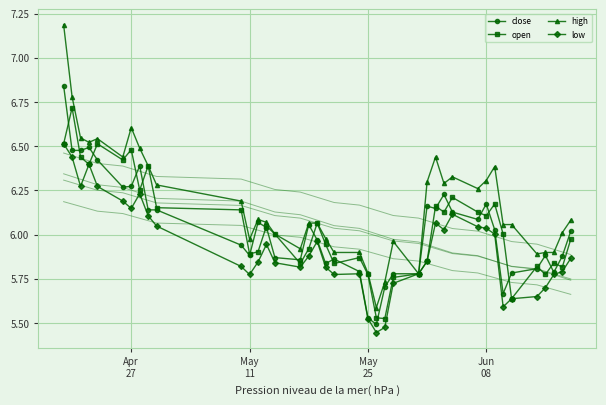

What are all the series names shown in the legend?

close, open, high, low